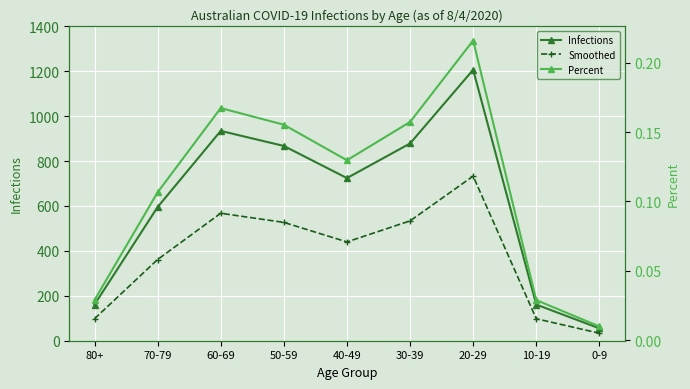

What is the sum of the Infections values at 20-29 and 10-19?

1367.0